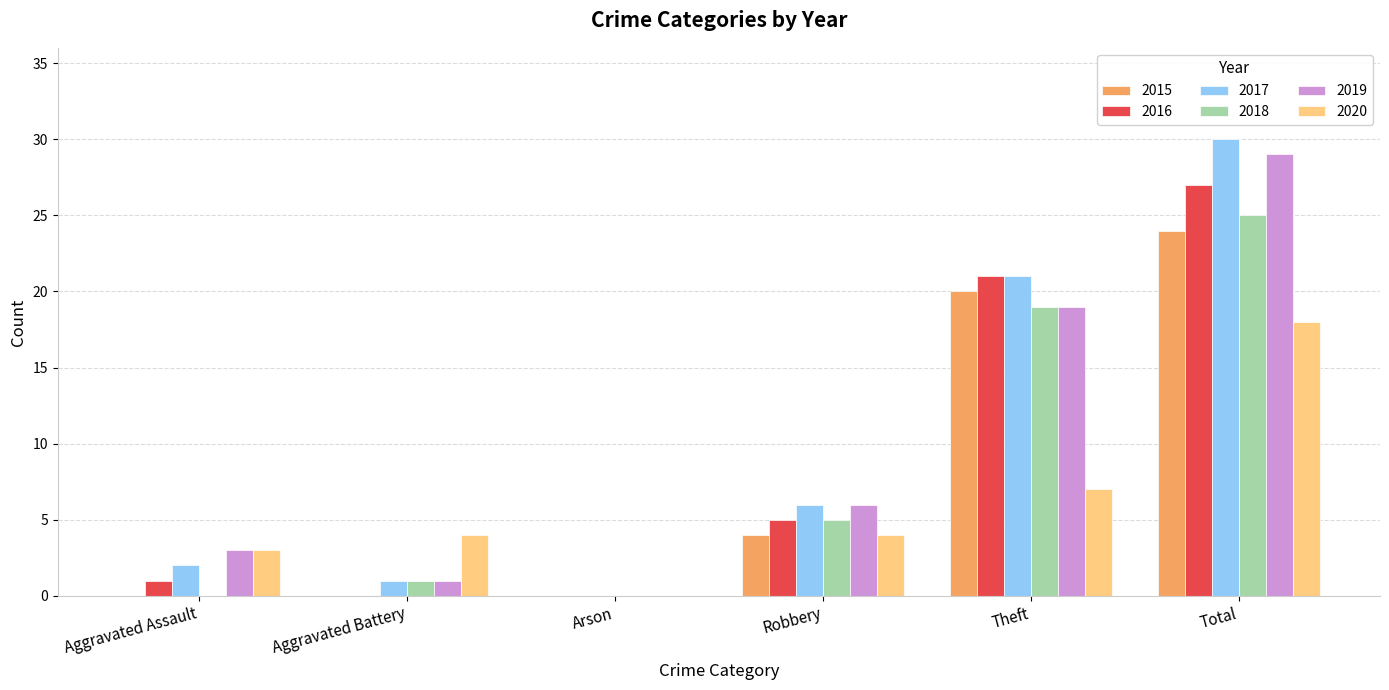

Reading left to right, extract all data points from this chart.

2015: 0	0	0	4	20	24
2016: 1	0	0	5	21	27
2017: 2	1	0	6	21	30
2018: 0	1	0	5	19	25
2019: 3	1	0	6	19	29
2020: 3	4	0	4	7	18